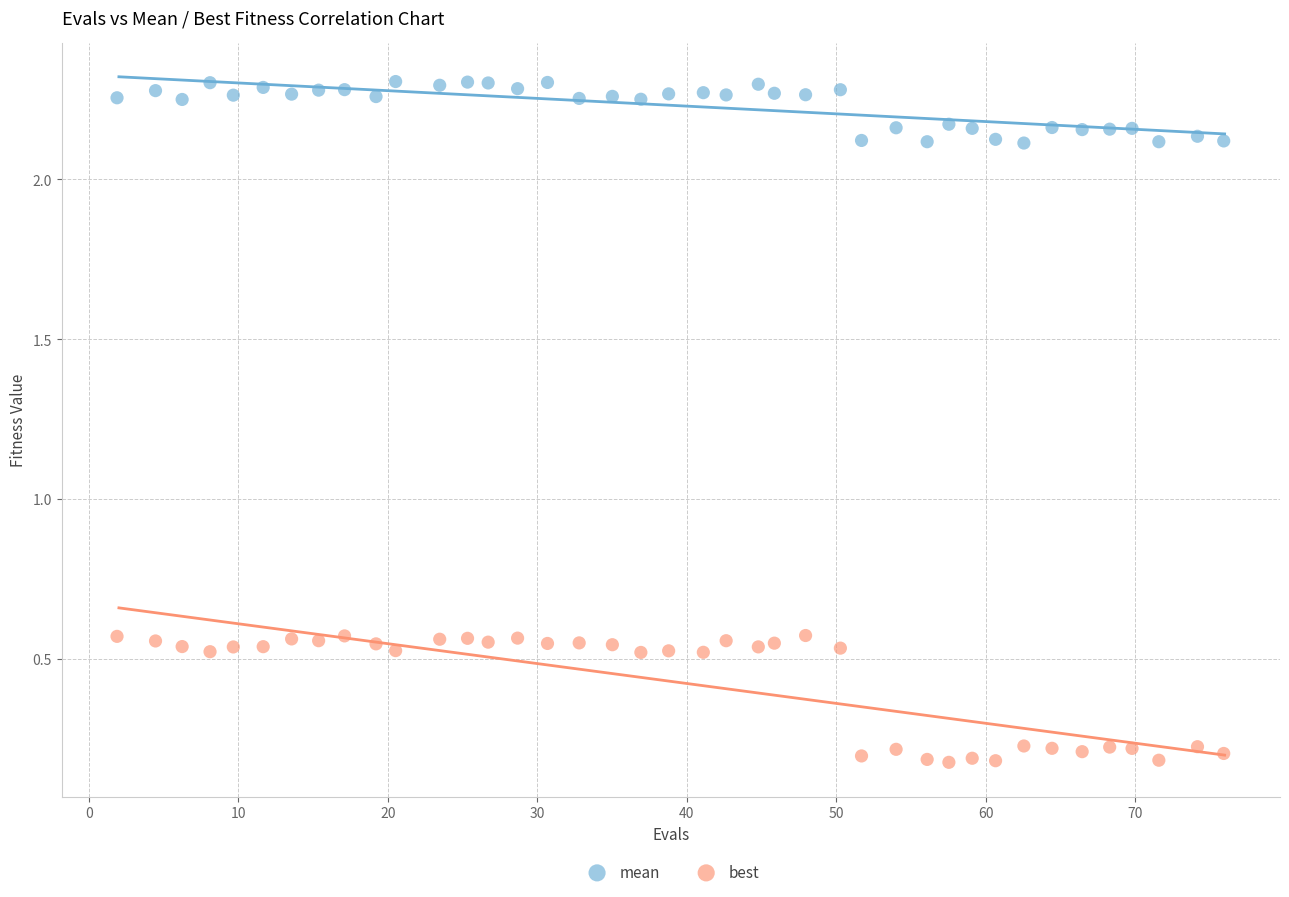

Which series has the widest spread of Y values?

best